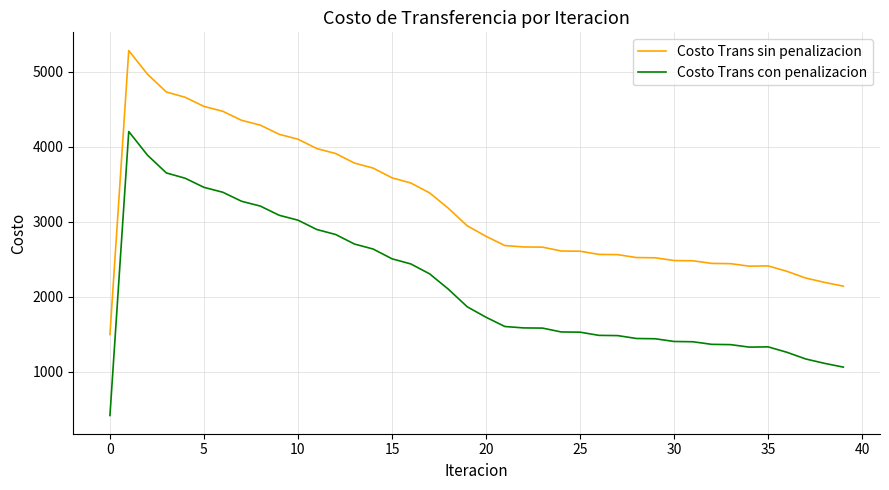

What is the maximum value shown in the chart?

5282.1